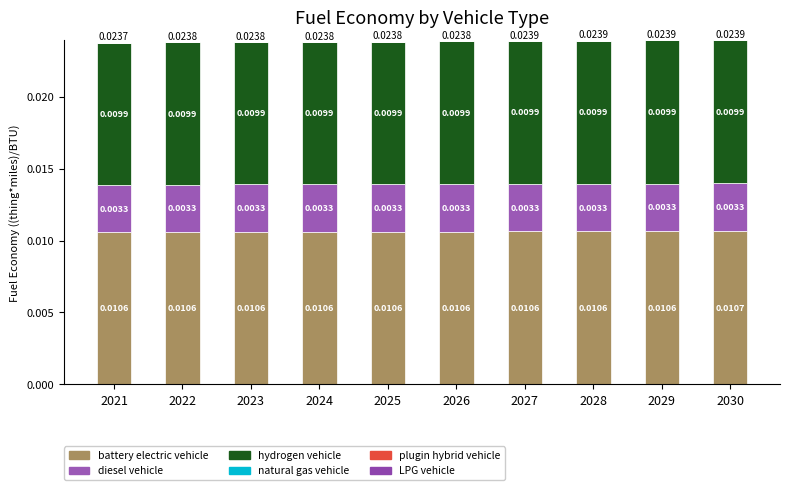

Where is battery electric vehicle nearest to the value 0?

2021